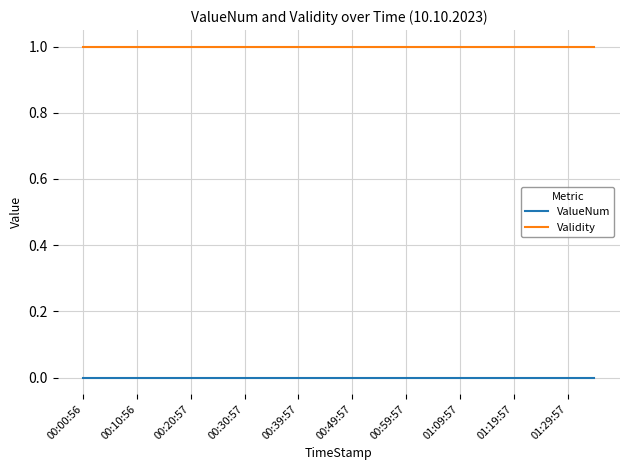

Reading right to left, what are all the values shown in this chart?

ValueNum: 0	0	0	0	0	0	0	0	0	0	0	0	0	0	0	0	0	0	0	0
Validity: 1	1	1	1	1	1	1	1	1	1	1	1	1	1	1	1	1	1	1	1